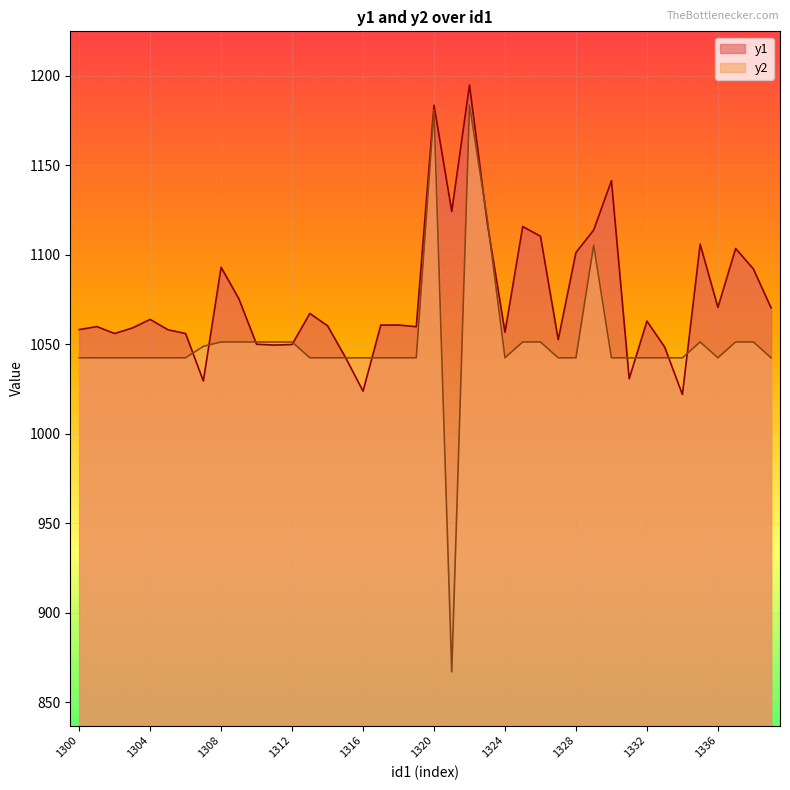

Is it true that y1 equals 459.9 at 1317?

False